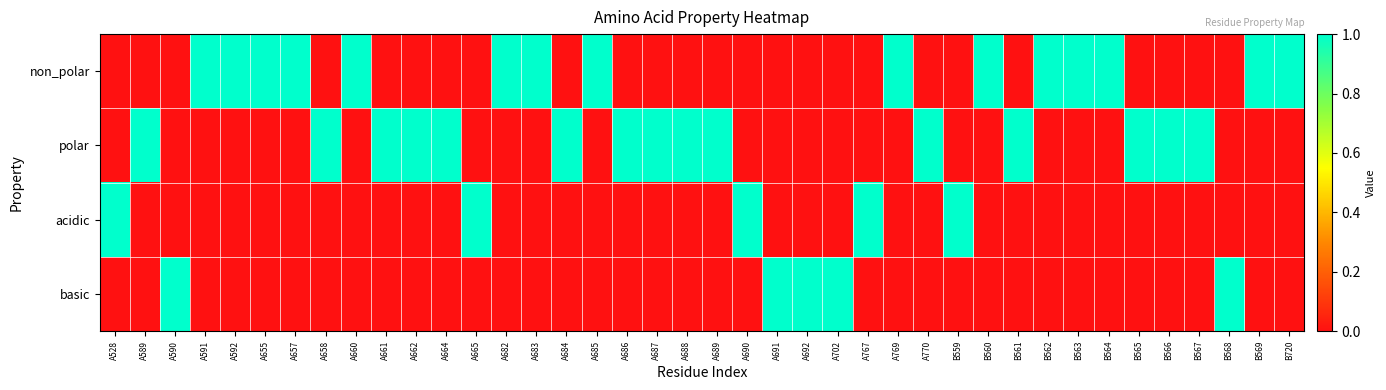

Reading left to right, extract all data points from this chart.

non_polar: A528=0	A589=0	A590=0	A591=1	A592=1	A655=1	A657=1	A658=0	A660=1	A661=0	A662=0	A664=0	A665=0	A682=1	A683=1	A684=0	A685=1	A686=0	A687=0	A688=0	A689=0	A690=0	A691=0	A692=0	A702=0	A767=0	A769=1	A770=0	B559=0	B560=1	B561=0	B562=1	B563=1	B564=1	B565=0	B566=0	B567=0	B568=0	B569=1	B720=1
polar: A528=0	A589=1	A590=0	A591=0	A592=0	A655=0	A657=0	A658=1	A660=0	A661=1	A662=1	A664=1	A665=0	A682=0	A683=0	A684=1	A685=0	A686=1	A687=1	A688=1	A689=1	A690=0	A691=0	A692=0	A702=0	A767=0	A769=0	A770=1	B559=0	B560=0	B561=1	B562=0	B563=0	B564=0	B565=1	B566=1	B567=1	B568=0	B569=0	B720=0
acidic: A528=1	A589=0	A590=0	A591=0	A592=0	A655=0	A657=0	A658=0	A660=0	A661=0	A662=0	A664=0	A665=1	A682=0	A683=0	A684=0	A685=0	A686=0	A687=0	A688=0	A689=0	A690=1	A691=0	A692=0	A702=0	A767=1	A769=0	A770=0	B559=1	B560=0	B561=0	B562=0	B563=0	B564=0	B565=0	B566=0	B567=0	B568=0	B569=0	B720=0
basic: A528=0	A589=0	A590=1	A591=0	A592=0	A655=0	A657=0	A658=0	A660=0	A661=0	A662=0	A664=0	A665=0	A682=0	A683=0	A684=0	A685=0	A686=0	A687=0	A688=0	A689=0	A690=0	A691=1	A692=1	A702=1	A767=0	A769=0	A770=0	B559=0	B560=0	B561=0	B562=0	B563=0	B564=0	B565=0	B566=0	B567=0	B568=1	B569=0	B720=0